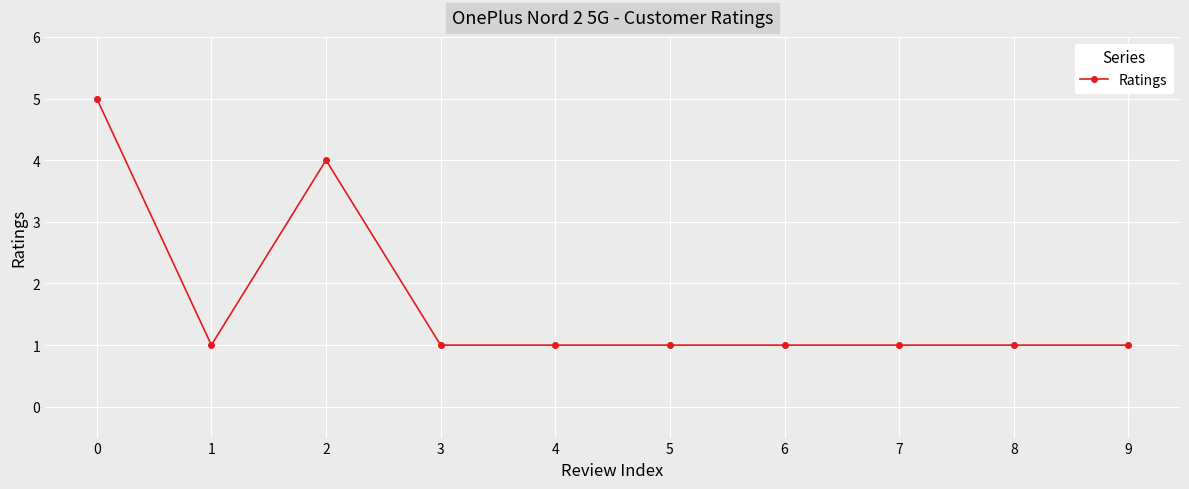

Reading left to right, list all the values displayed in this chart.

5	1	4	1	1	1	1	1	1	1